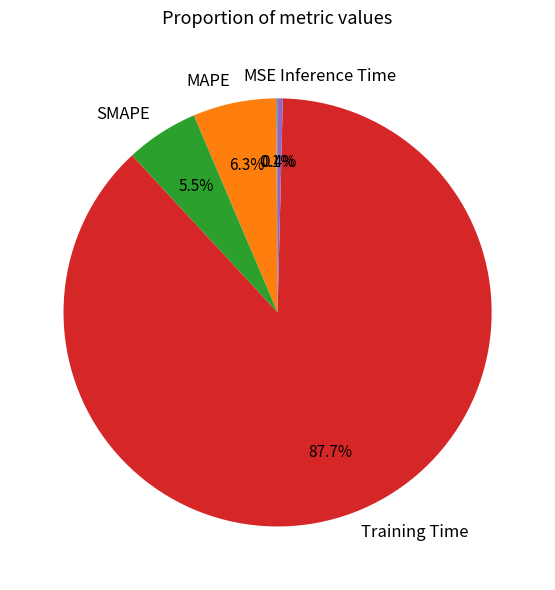

Which slice represents more than half of the pie?

Training Time